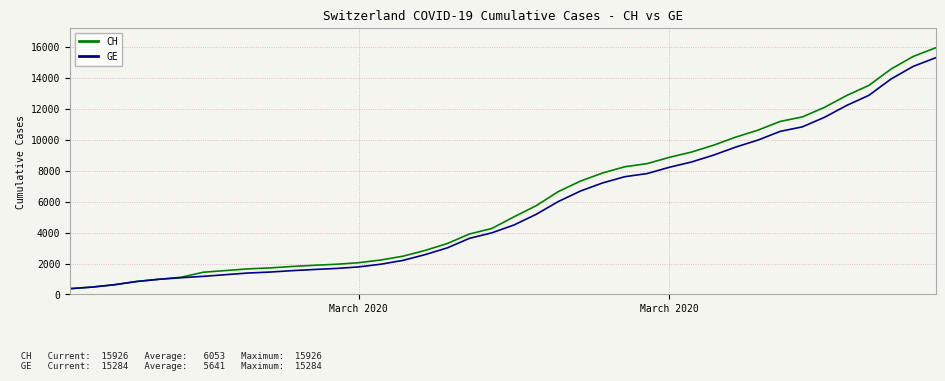

What are all the series names shown in the legend?

CH, GE